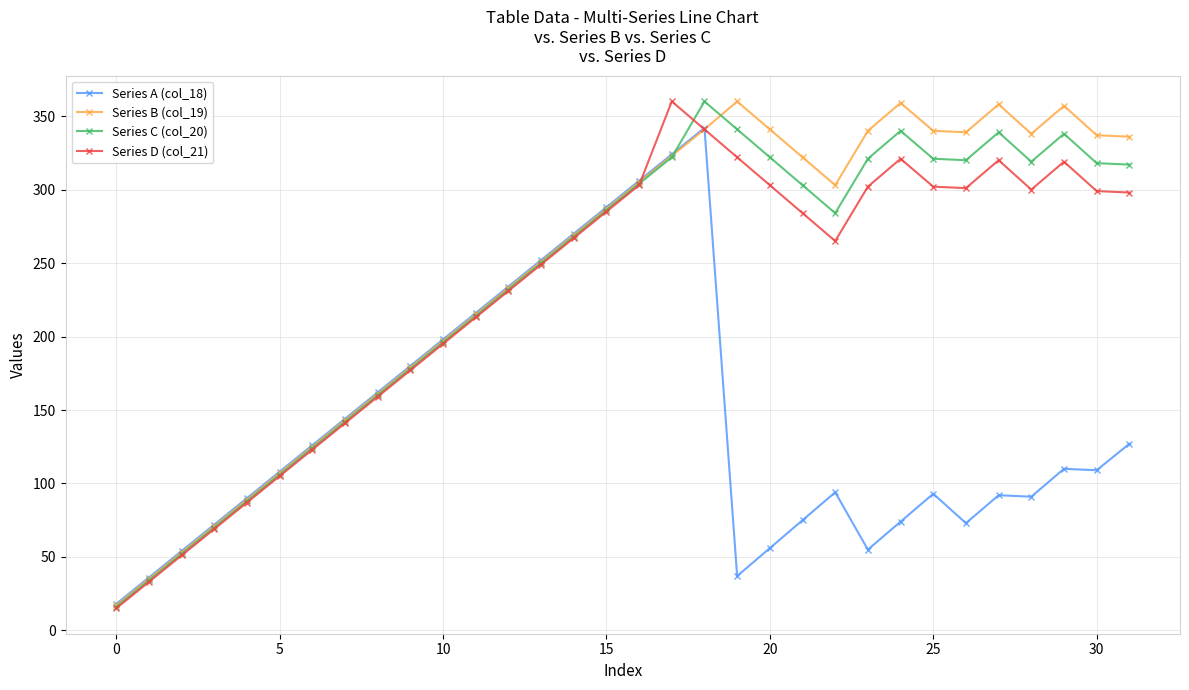

What is the maximum value shown in the chart?

360